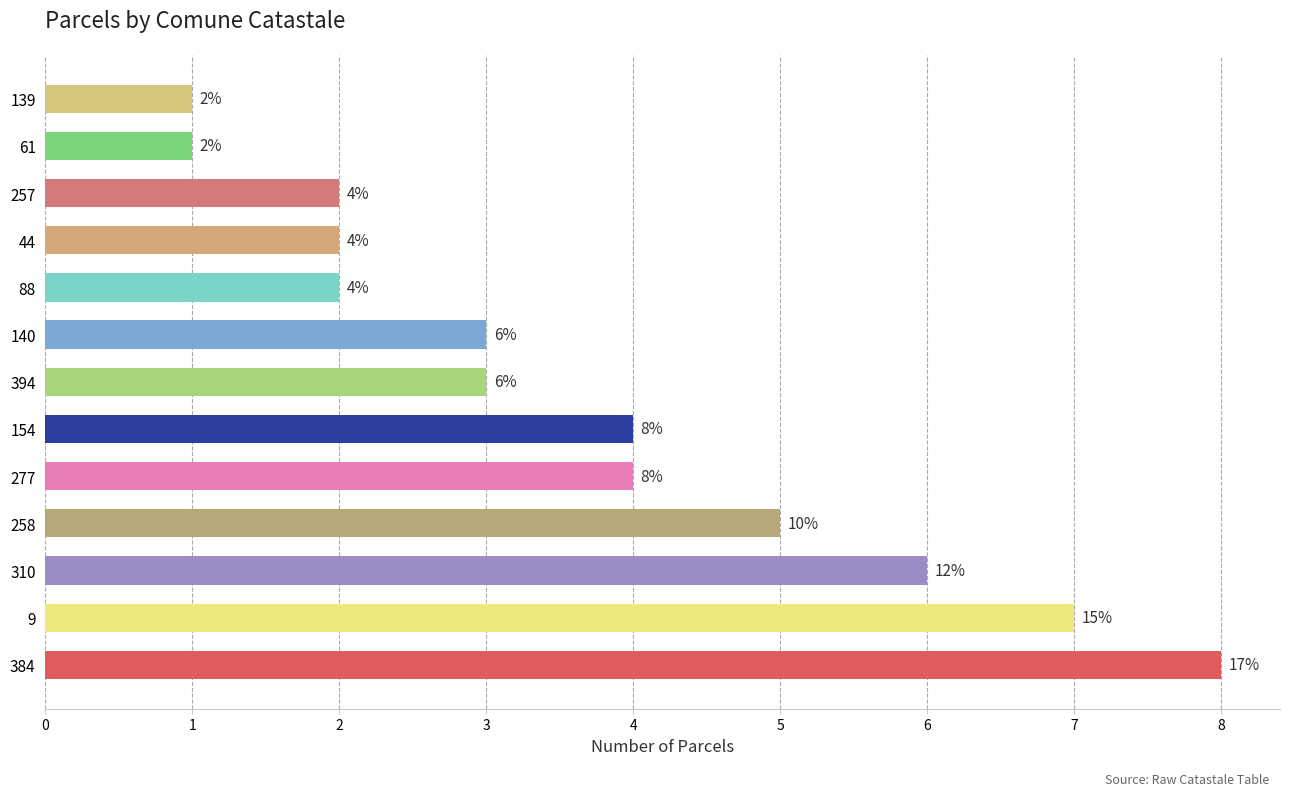

Reading bottom to top, list all the values displayed in this chart.

8	7	6	5	4	4	3	3	2	2	2	1	1